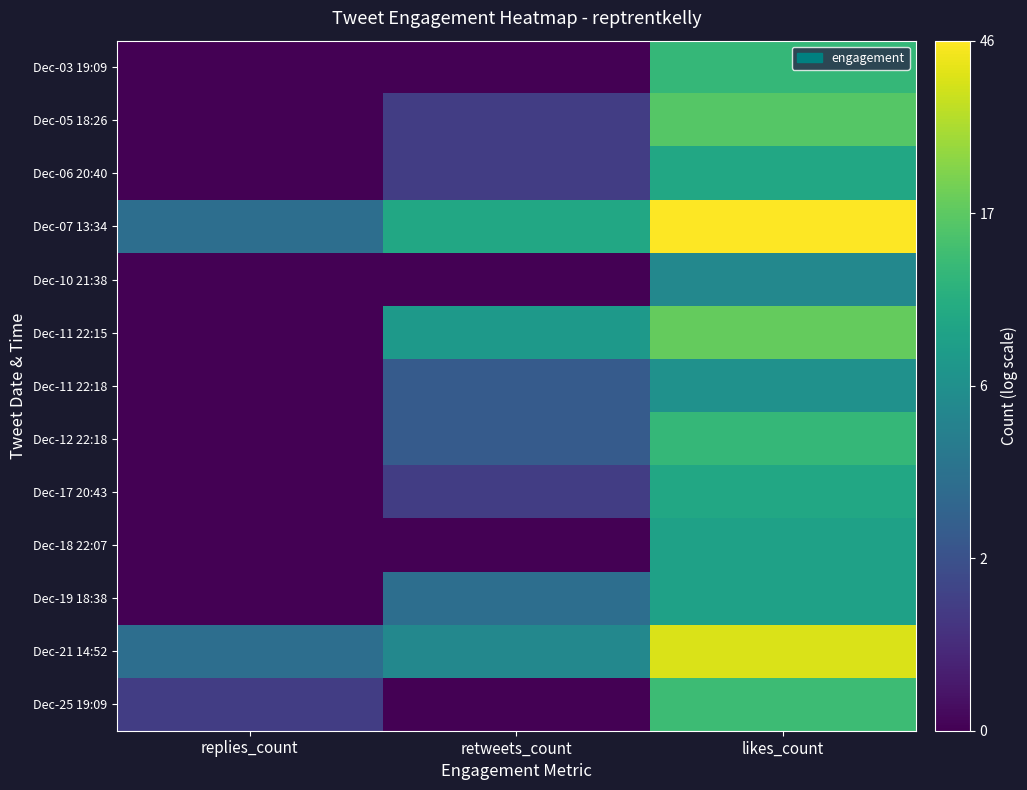

Count the number of data series in this chart.

13